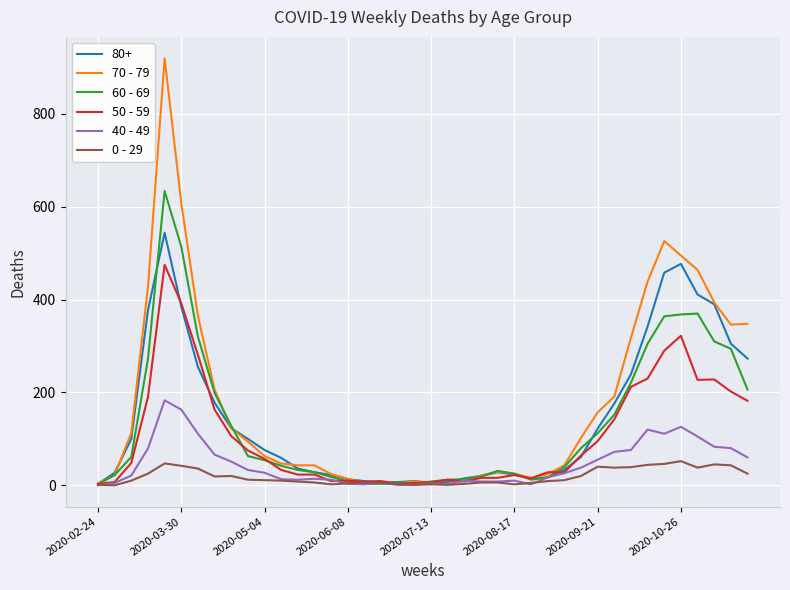

Which series has the widest spread of values?

70 - 79